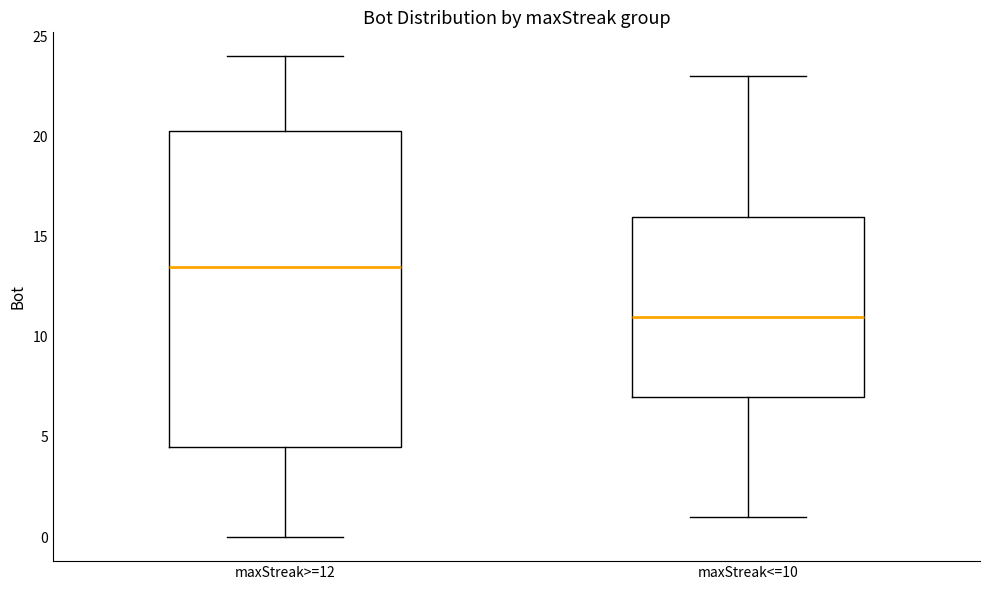

Where is the lower edge of the box for maxStreak<=10 on the y-axis? The values are not printed on the chart, so give them approximately, as read against the axis.

7.0